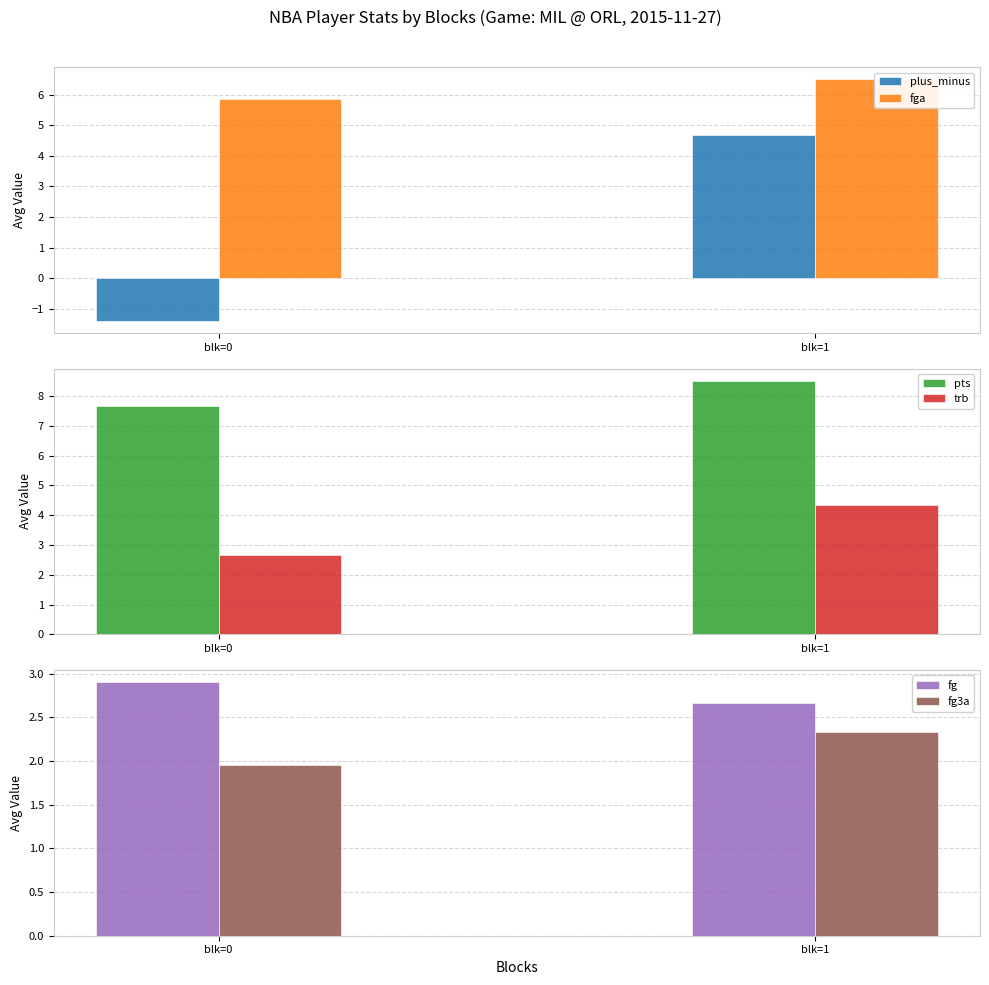

What is the value of the fg3a bar at the 1st from the left?

1.9